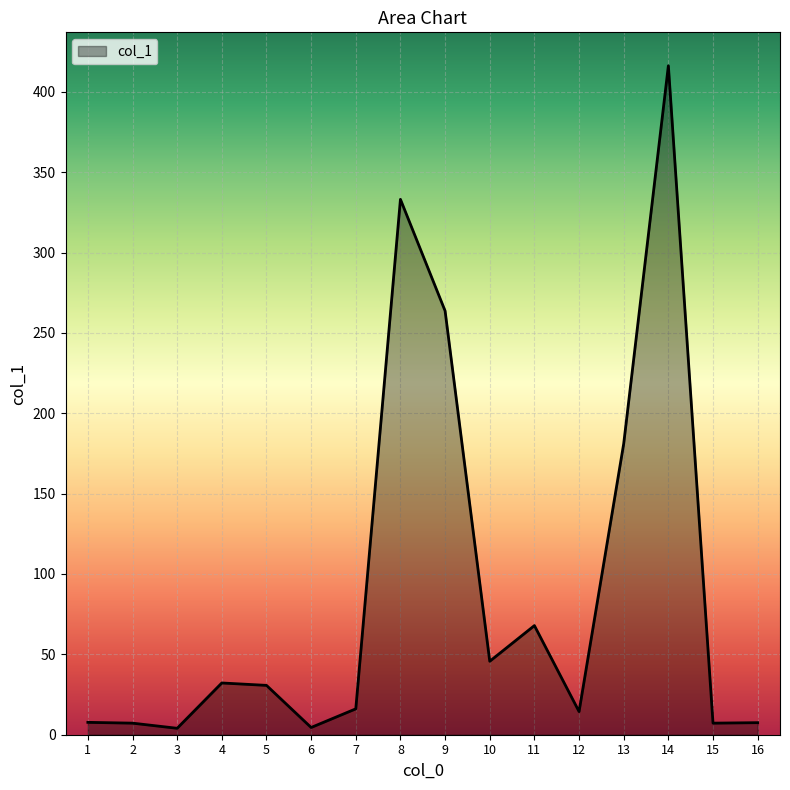

The chart shows a value of 365.7 at 9. True or false?

False